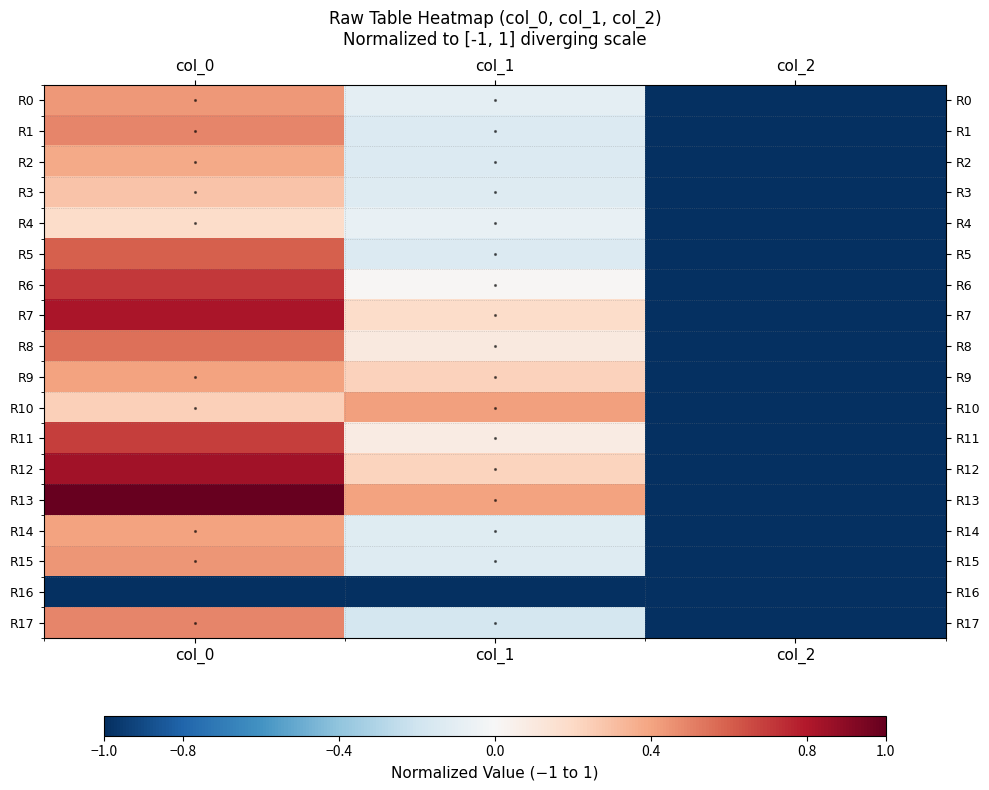

Reading left to right, list all the values displayed in this chart.

R0: col_0=0.4	col_1=-0.1	col_2=-1.0
R1: col_0=0.5	col_1=-0.1	col_2=-1.0
R2: col_0=0.4	col_1=-0.1	col_2=-1.0
R3: col_0=0.3	col_1=-0.1	col_2=-1.0
R4: col_0=0.2	col_1=-0.1	col_2=-1.0
R5: col_0=0.6	col_1=-0.1	col_2=-1.0
R6: col_0=0.7	col_1=0.0	col_2=-1.0
R7: col_0=0.8	col_1=0.2	col_2=-1.0
R8: col_0=0.6	col_1=0.1	col_2=-1.0
R9: col_0=0.4	col_1=0.2	col_2=-1.0
R10: col_0=0.2	col_1=0.4	col_2=-1.0
R11: col_0=0.7	col_1=0.1	col_2=-1.0
R12: col_0=0.8	col_1=0.2	col_2=-1.0
R13: col_0=1.0	col_1=0.4	col_2=-1.0
R14: col_0=0.4	col_1=-0.1	col_2=-1.0
R15: col_0=0.4	col_1=-0.1	col_2=-1.0
R16: col_0=-1.0	col_1=-1.0	col_2=-1.0
R17: col_0=0.5	col_1=-0.2	col_2=-1.0